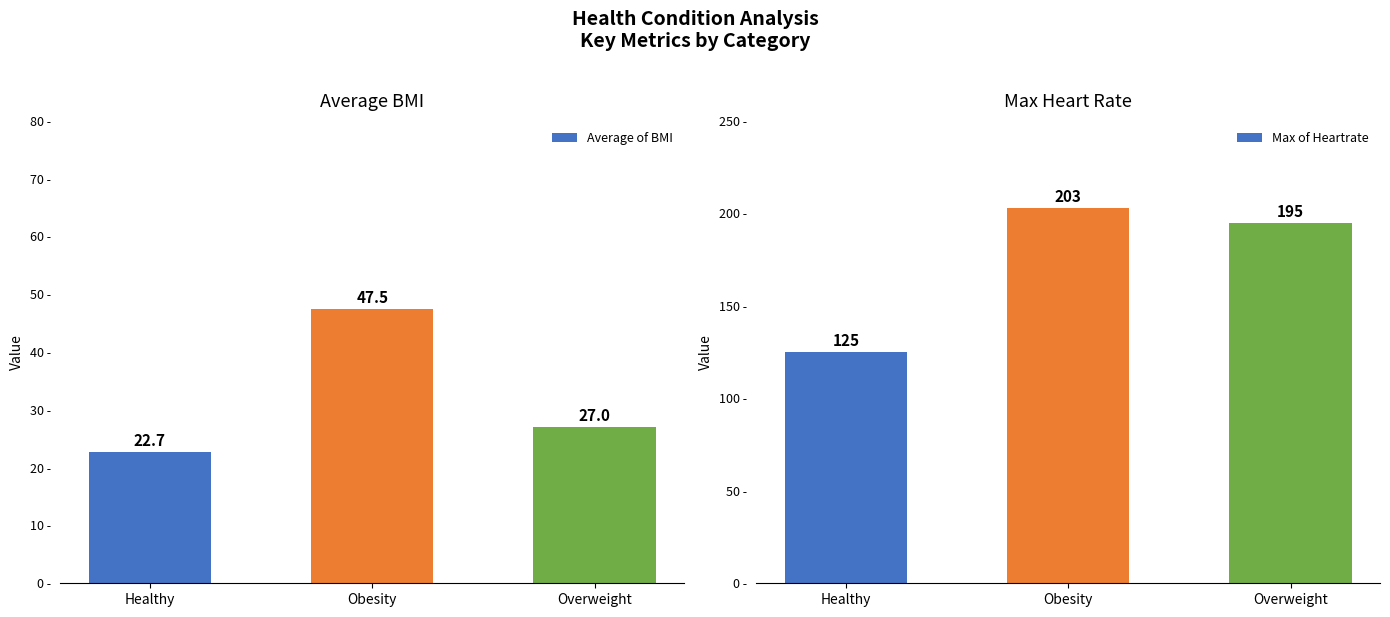

What is the maximum value shown in the chart?

203.0